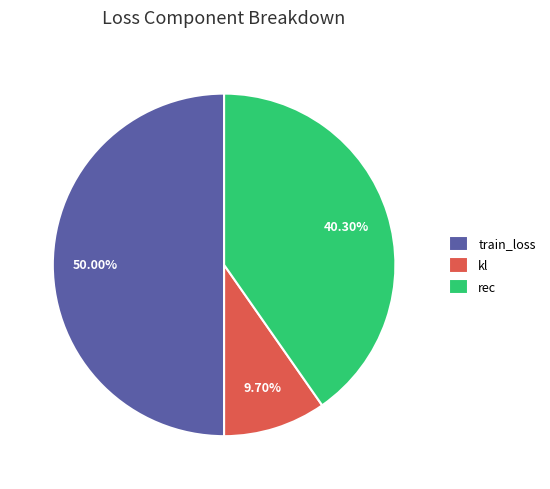

Do rec and train_loss together represent more than half of the pie?

Yes